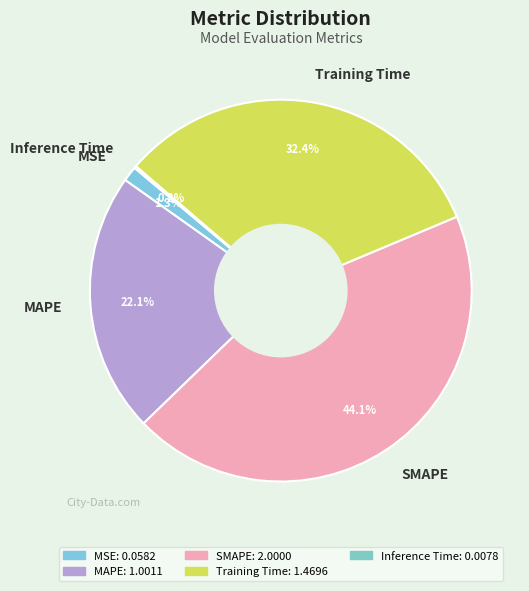

What percentage is NOT represented by MSE?

98.7%